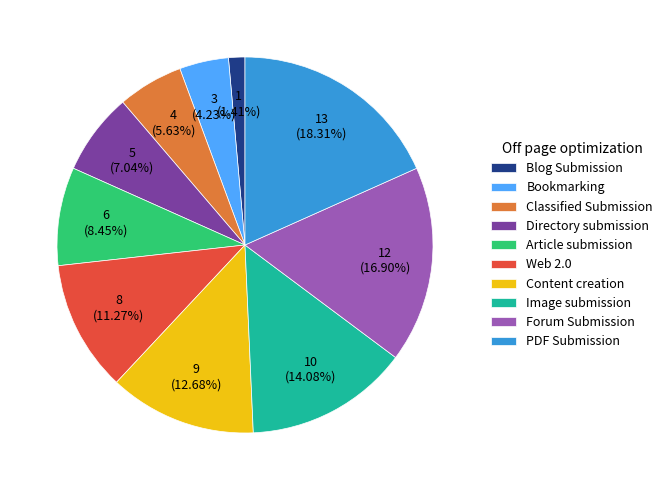

Which has a higher value, Blog Submission or Forum Submission?

Forum Submission